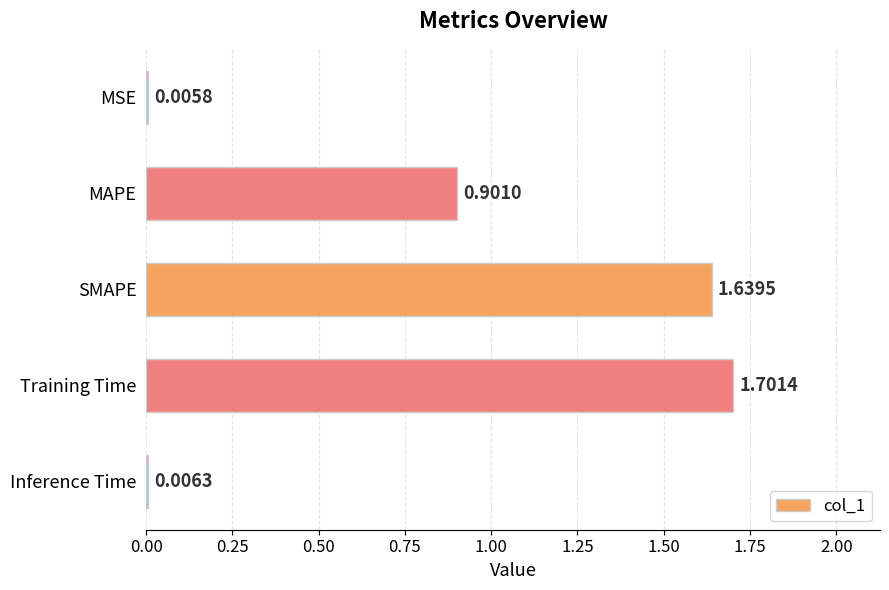

What is the change in value from MSE to MAPE?

+0.9